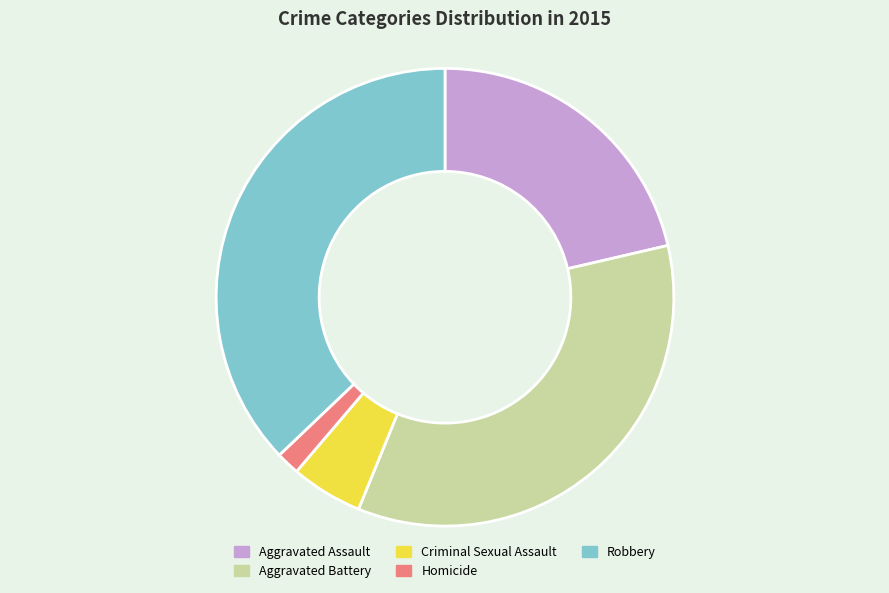

Do Aggravated Battery and Homicide together represent more than half of the pie?

No